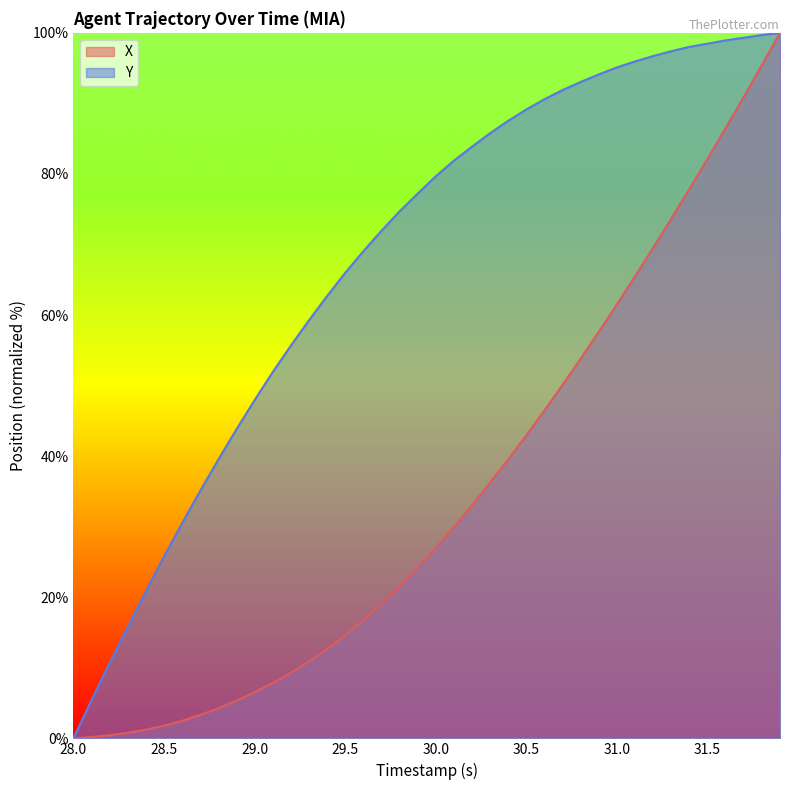

Is it true that X equals 61.5 at 31.0?

True